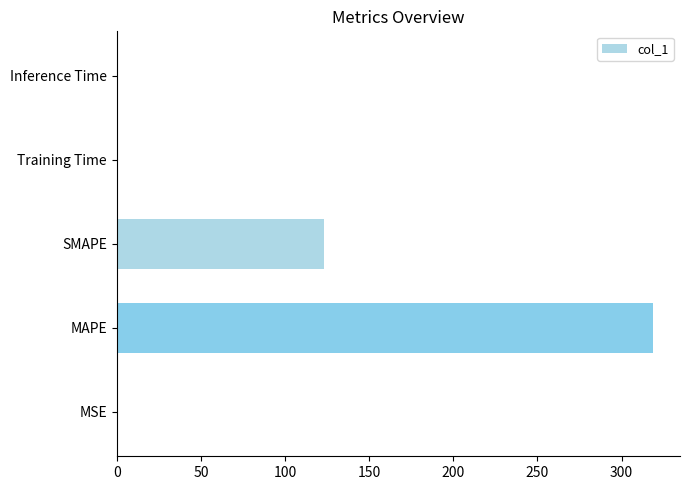

What is the greatest value displayed?

318.8